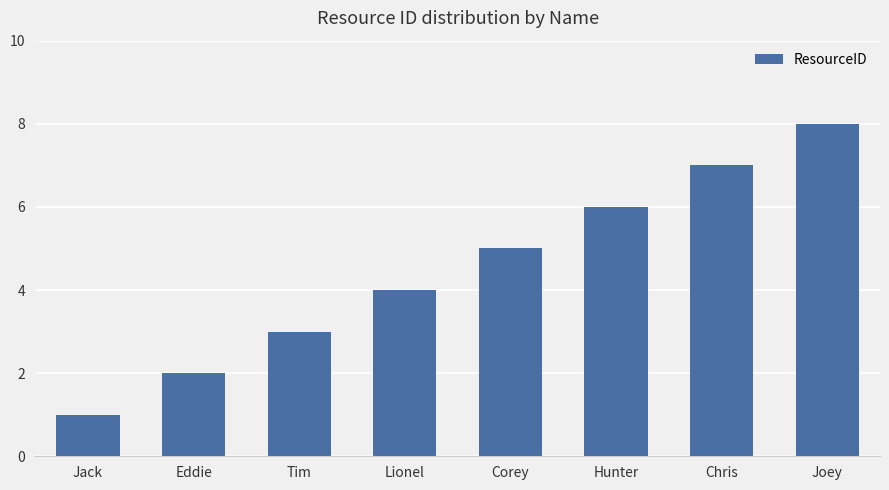

List the labels in order of value, smallest first.

Jack, Eddie, Tim, Lionel, Corey, Hunter, Chris, Joey